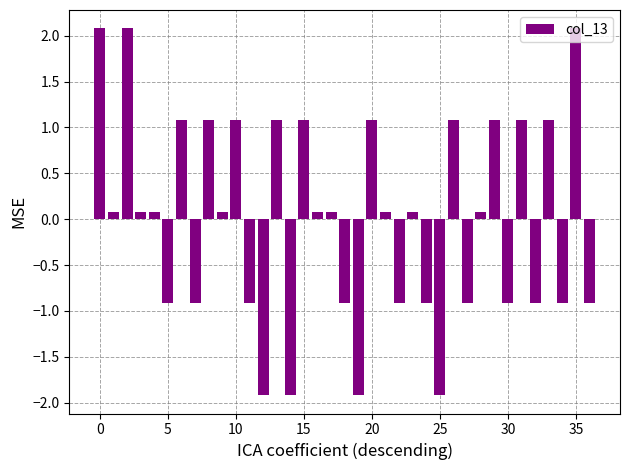

What is the difference between the second highest and second lowest values?

4.0